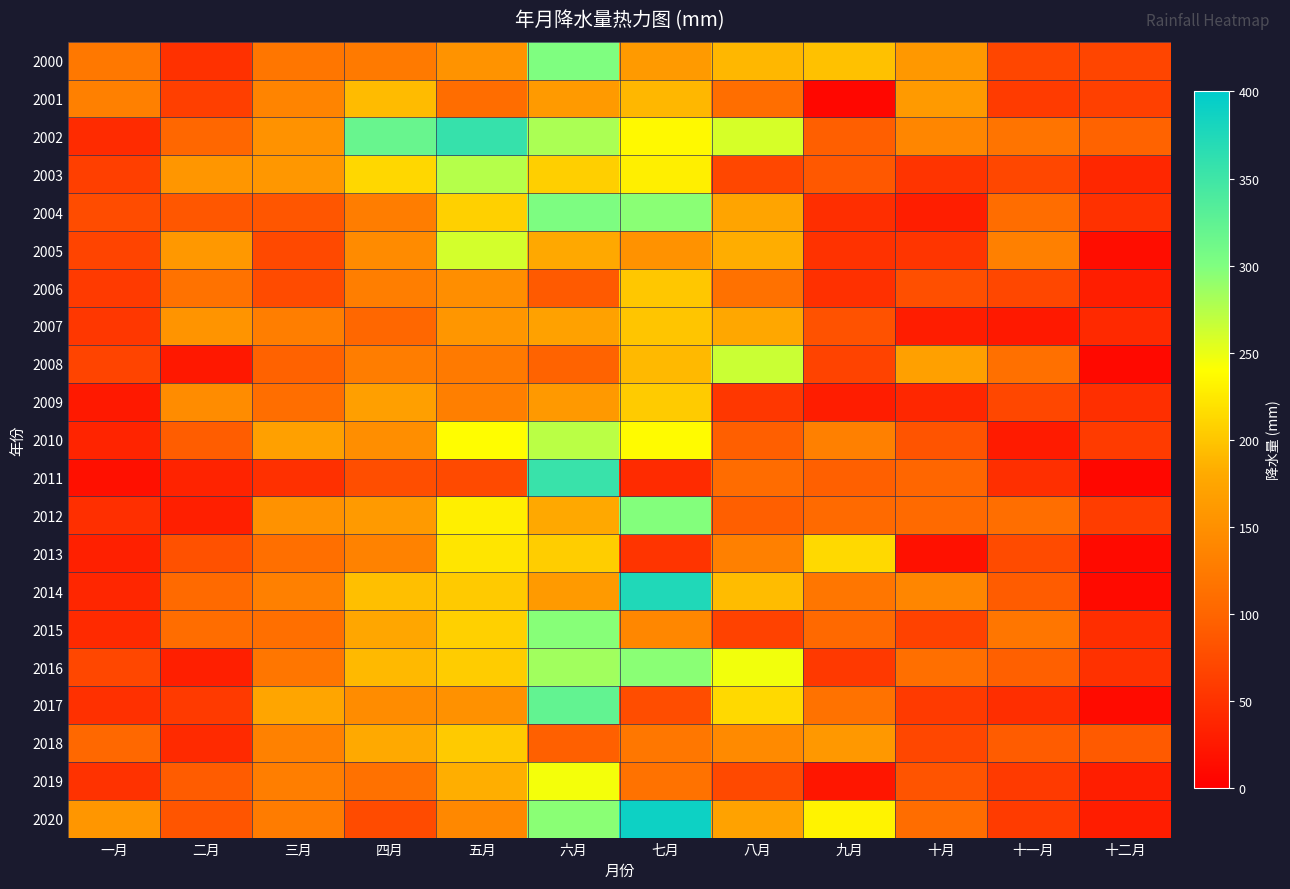

What is the difference between the highest and lowest values at 八月?

210.0